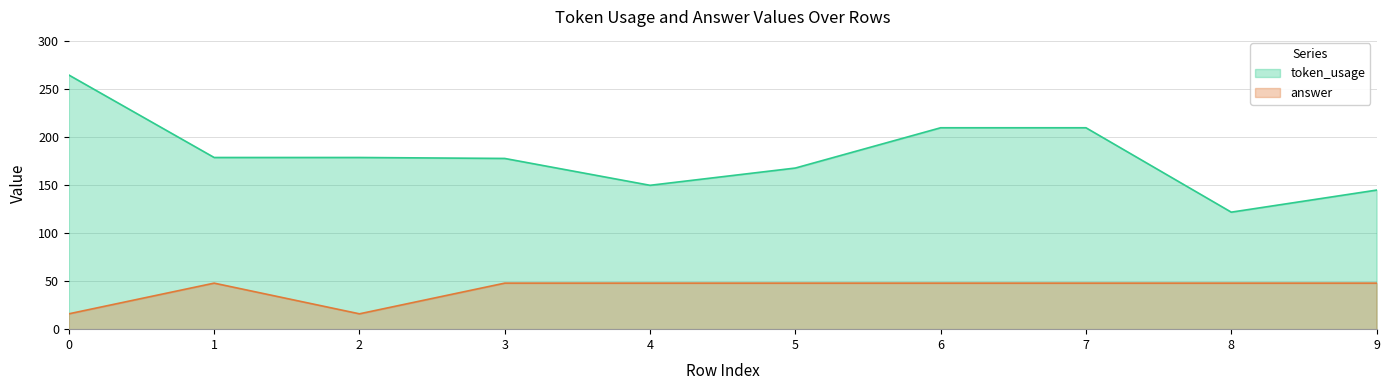

Is it true that token_usage equals 47 at 2?

False